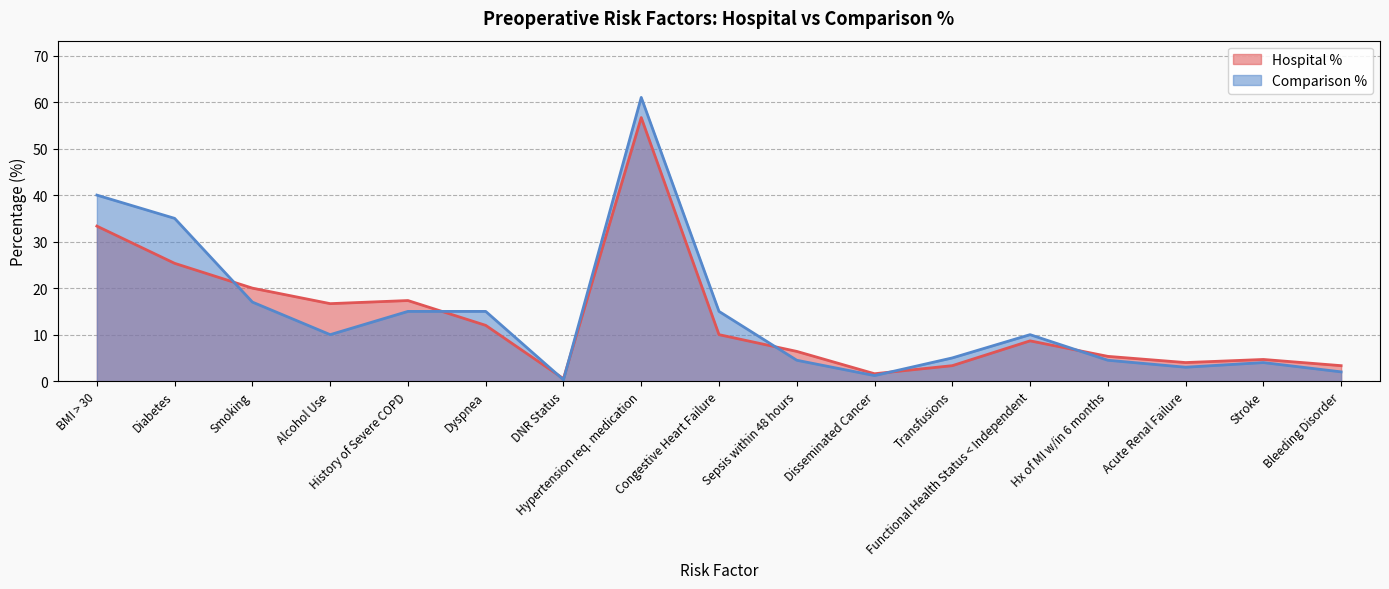

Which label corresponds to the smallest value in the chart?

DNR Status